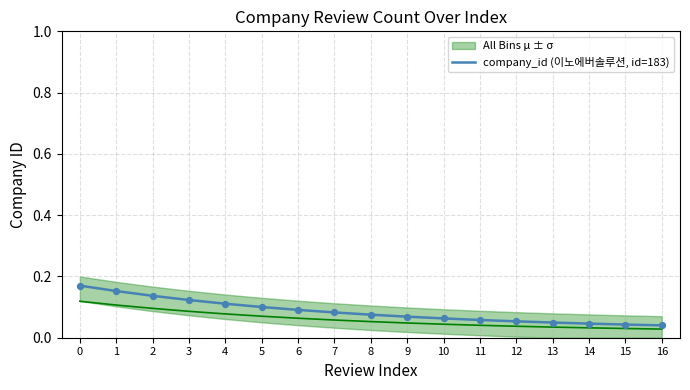

Which has a higher value, 4 or 9?

4